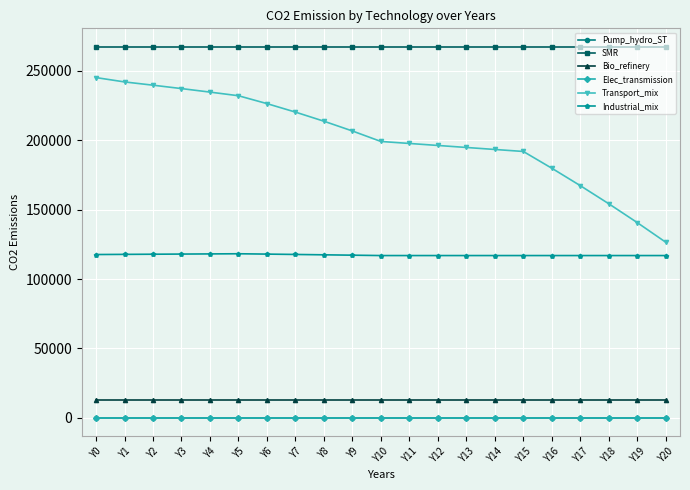

The Industrial_mix series shows 165364.8 at Y14. True or false?

False